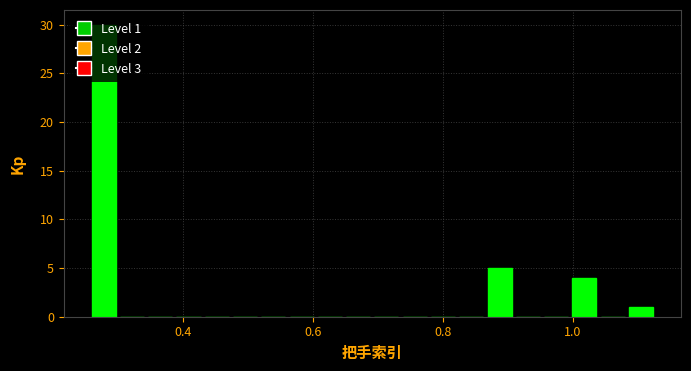

Around what value on the x-axis is the tallest bar? Give the approximate position of its centre, as read against the axis.

0.28